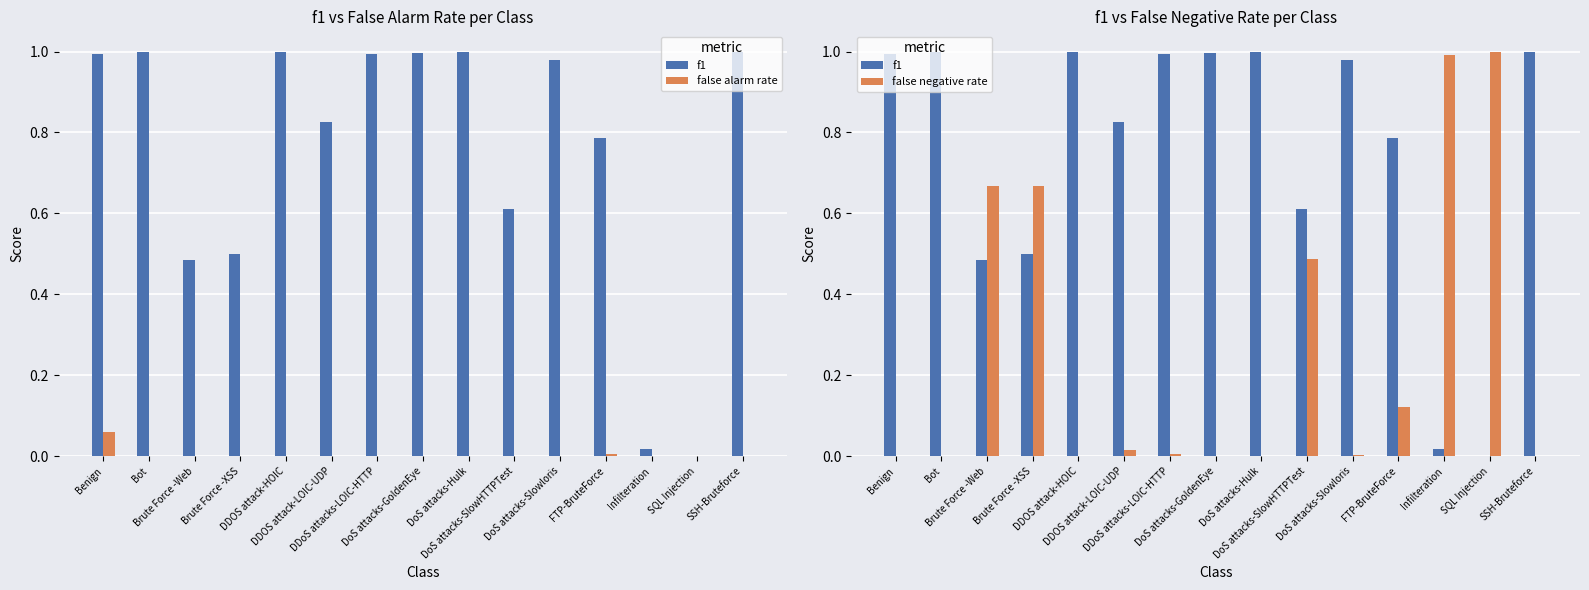

What value does the f1 series have at DoS attacks-SlowHTTPTest?

0.6